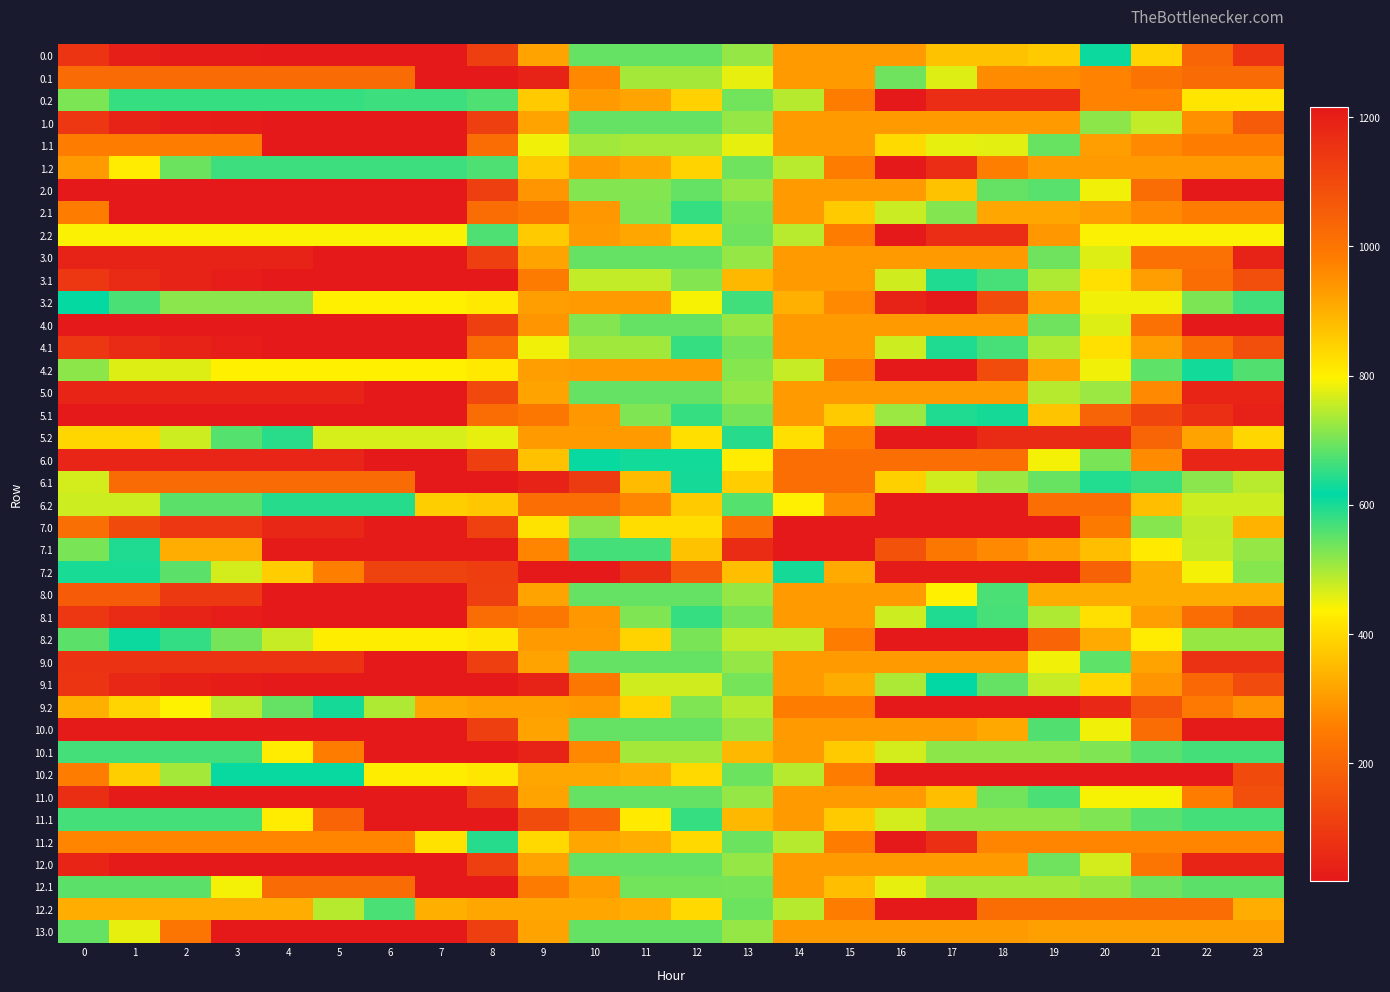

Which has a higher value, 13 or 10?

13